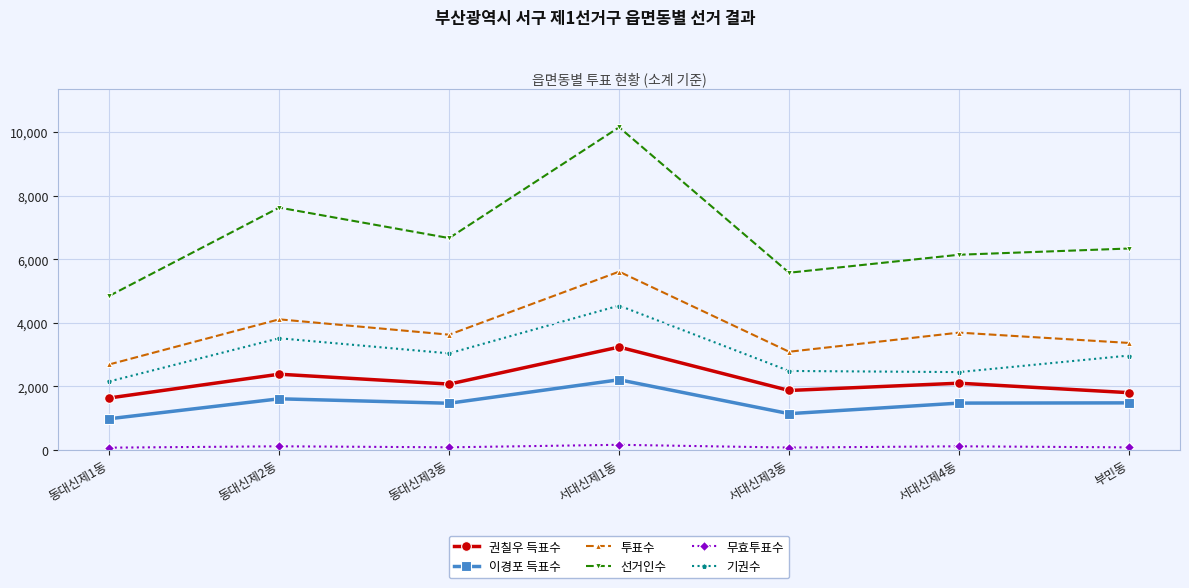

The 투표수 series shows 2691 at 동대신제1동. True or false?

True